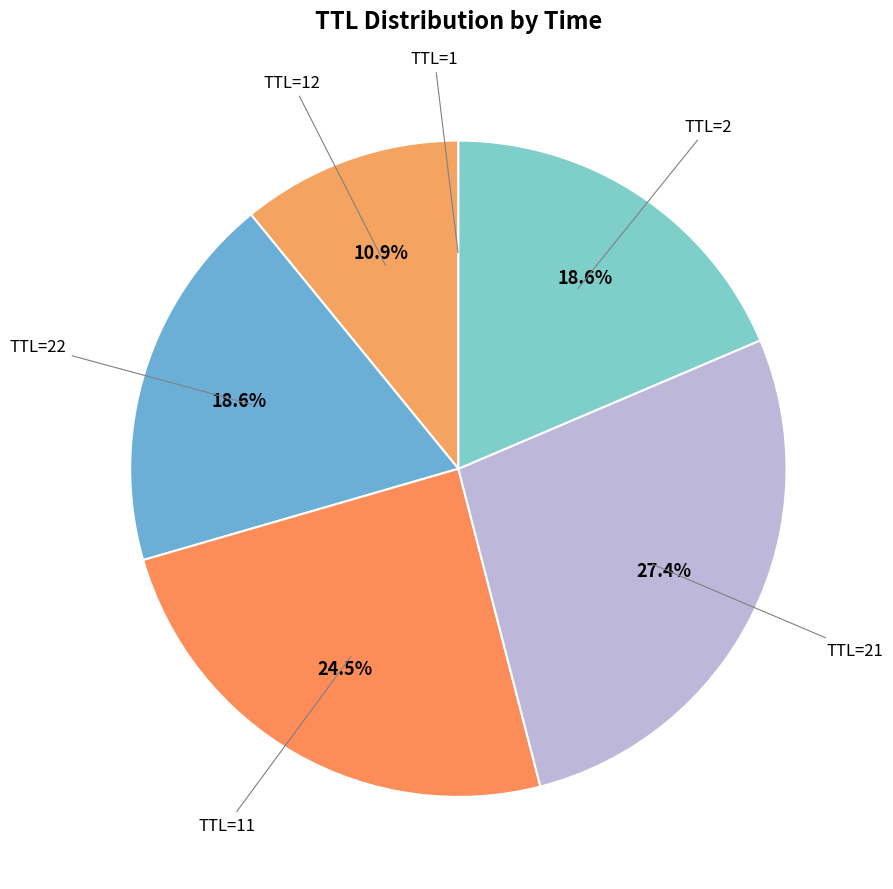

Approximately how many times larger is the value at TTL=2 compared to TTL=22?

1.0